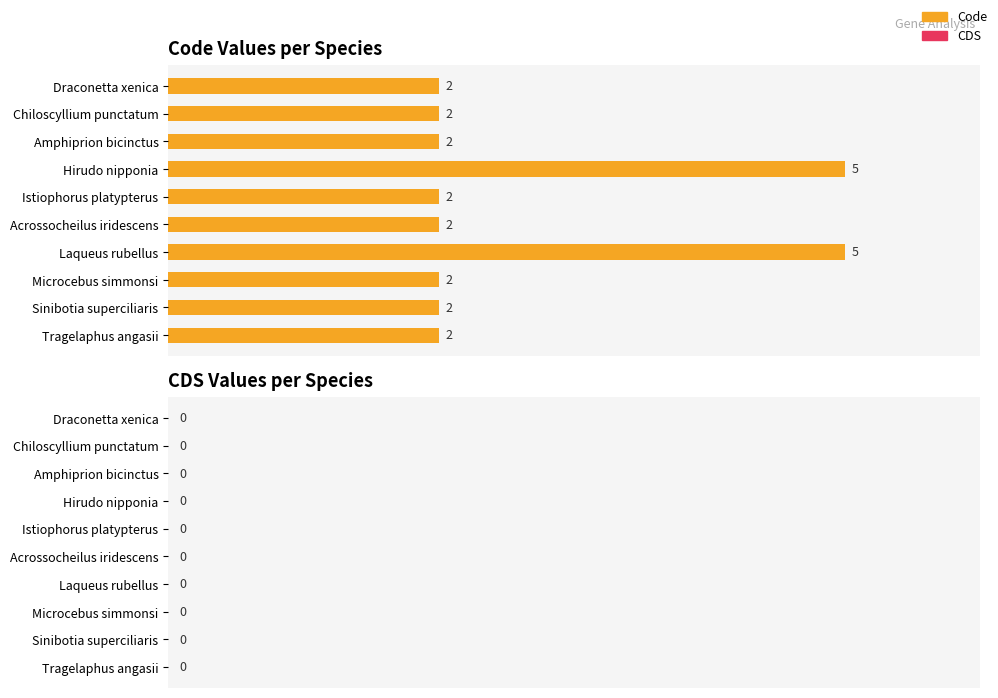

What is the average value?

3